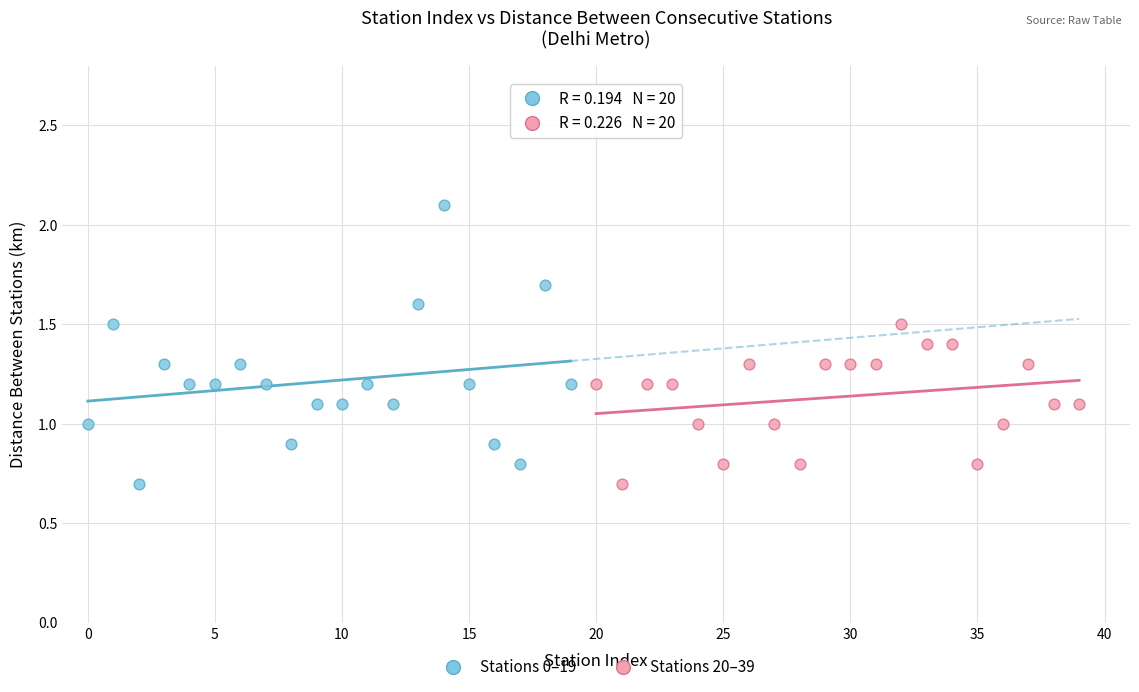

Which series has the widest spread of Y values?

Stations 0–19